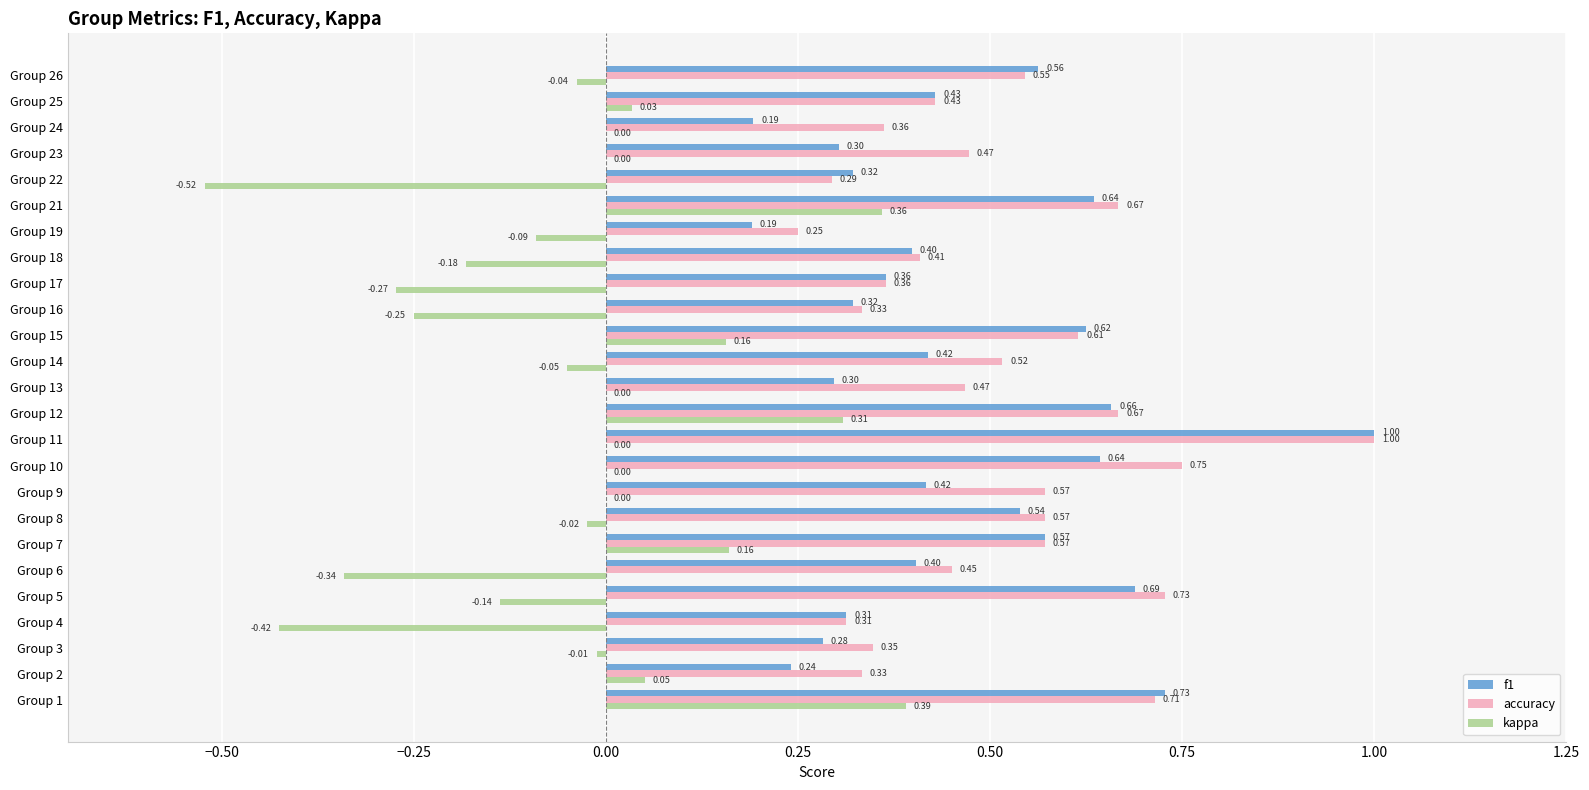

Between Group 16 and Group 25, which series saw the biggest shift?

kappa